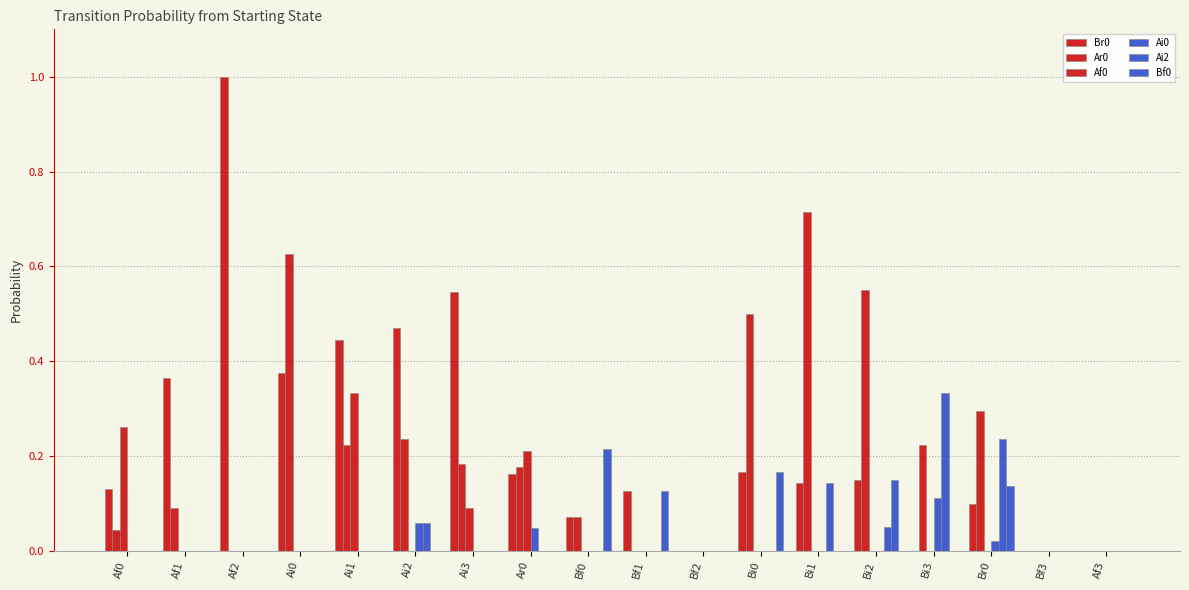

Is it true that Ai0 equals 0.1 at Bi0?

False